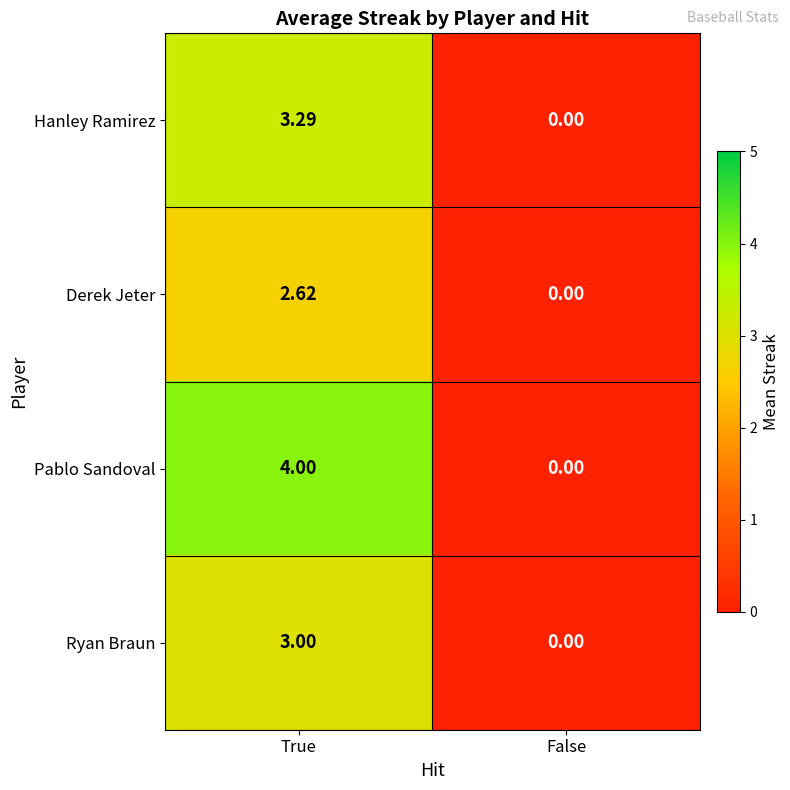

How many positive values does the Ryan Braun series have?

1